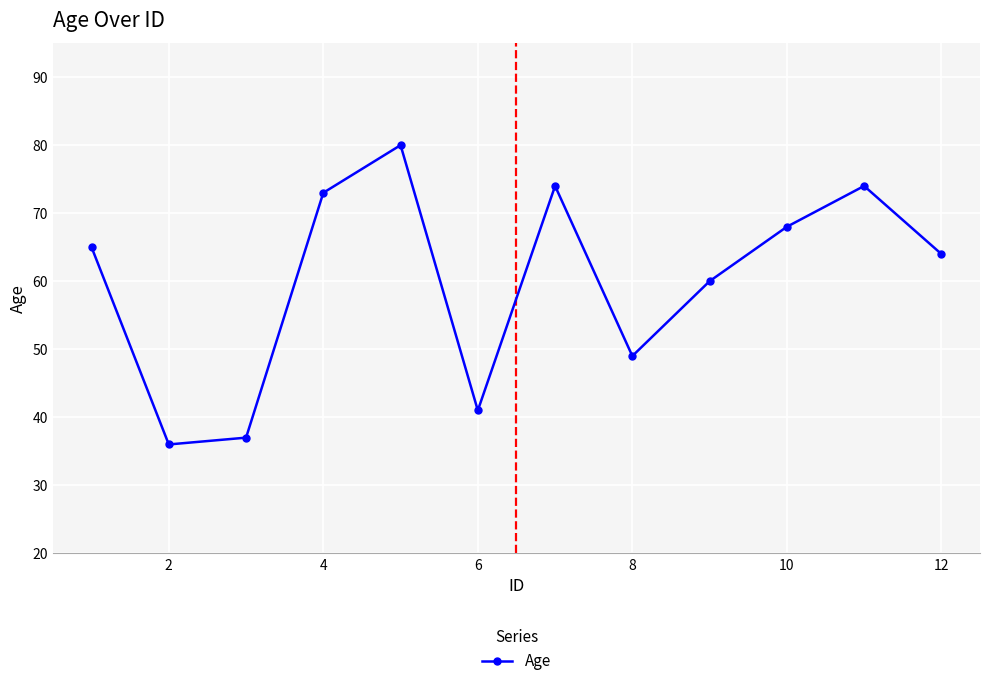

Reading left to right, extract all data points from this chart.

65	36	37	73	80	41	74	49	60	68	74	64